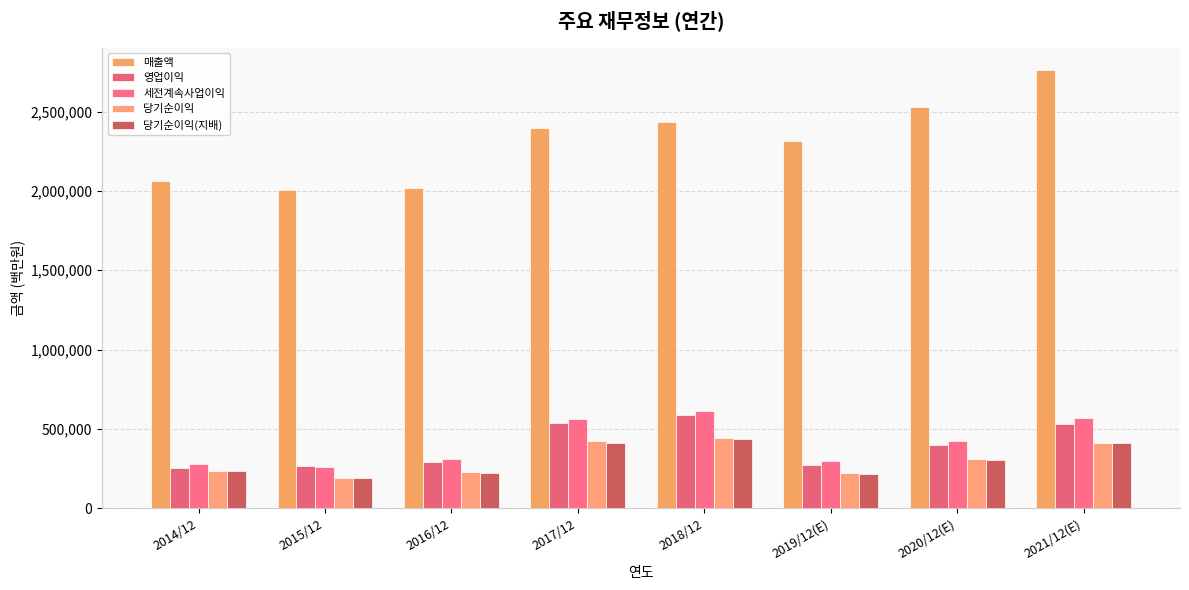

At which category is the sum across all series the highest?

2021/12(E)